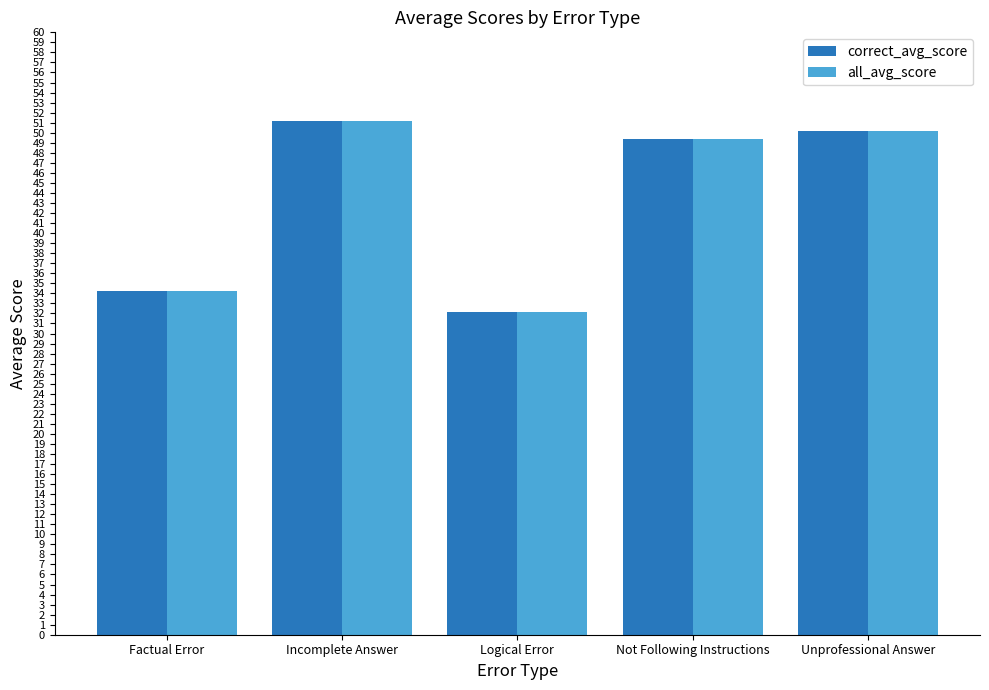

What is the difference between the maximum and second lowest values in the all_avg_score series?

16.9